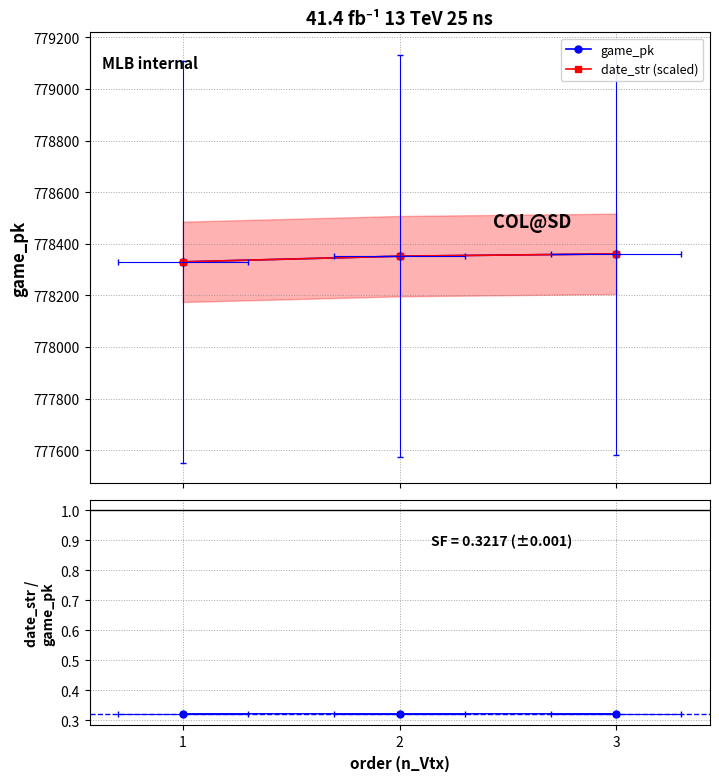

Reading right to left, transcribe all the data shown in this chart.

game_pk: 3=778361.0	2=778352.0	1=778330.0
date_str (scaled): 3=778361.0	2=778352.0	1=778330.0
date_str / game_pk: 3=0.3	2=0.3	1=0.3